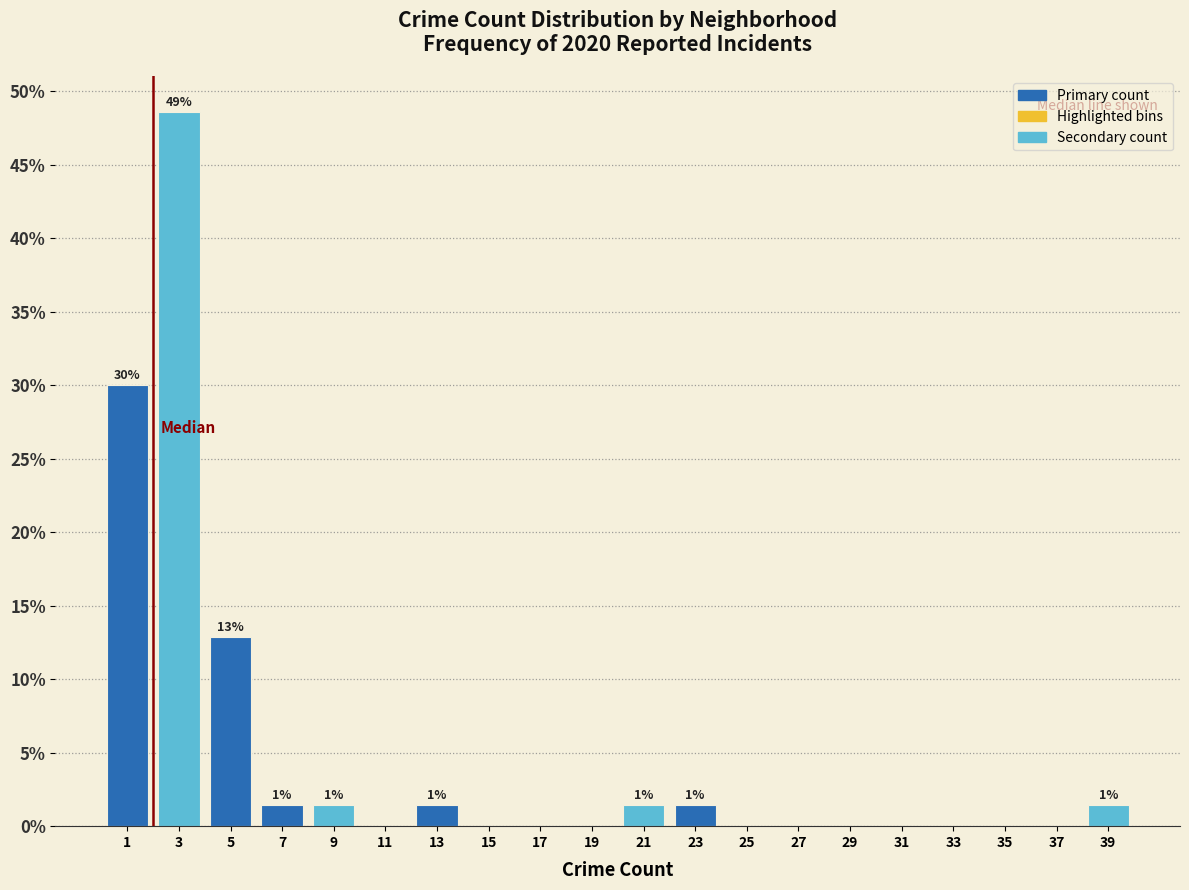

Which range on the x-axis has the tallest bar?

2 to 4